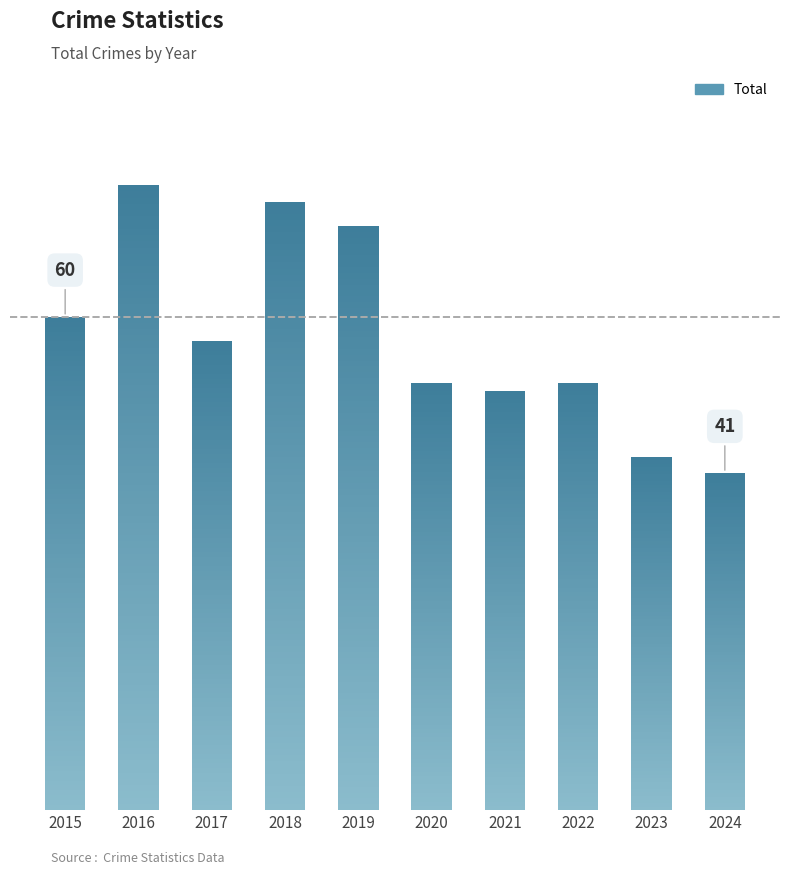

What is the difference between the maximum and second lowest values?

33